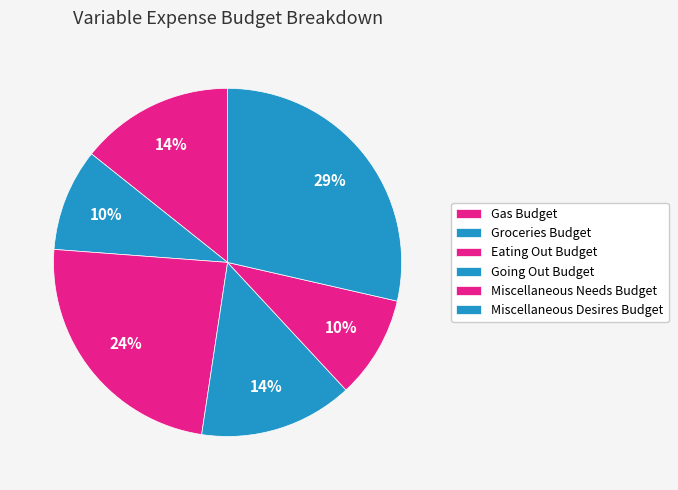

To the nearest percent, what percentage of the pie is Groceries Budget?

10%